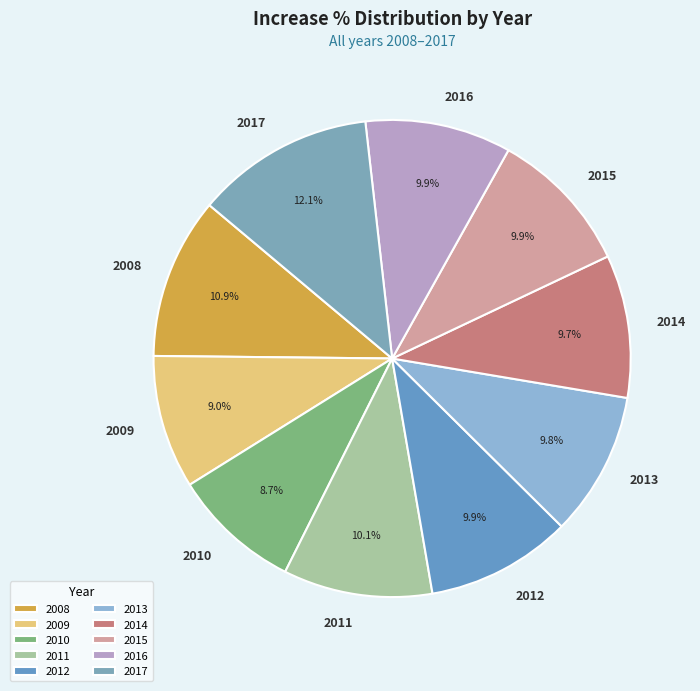

What is the largest slice in the pie chart?

2017